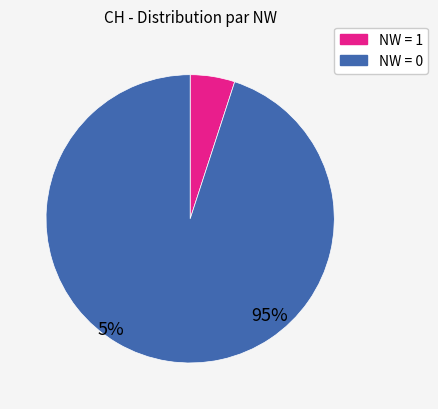

Is there any slice that represents more than half of the pie?

Yes